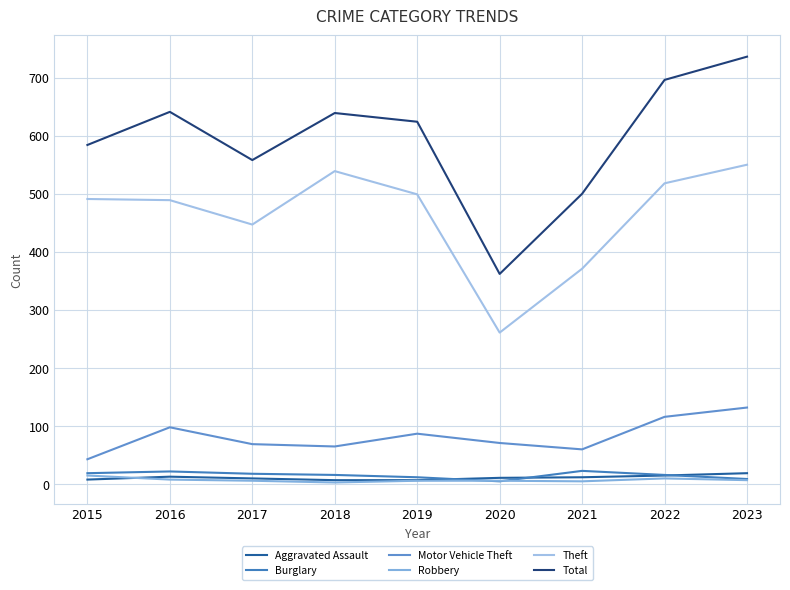

Which series has the largest total across all categories?

Total